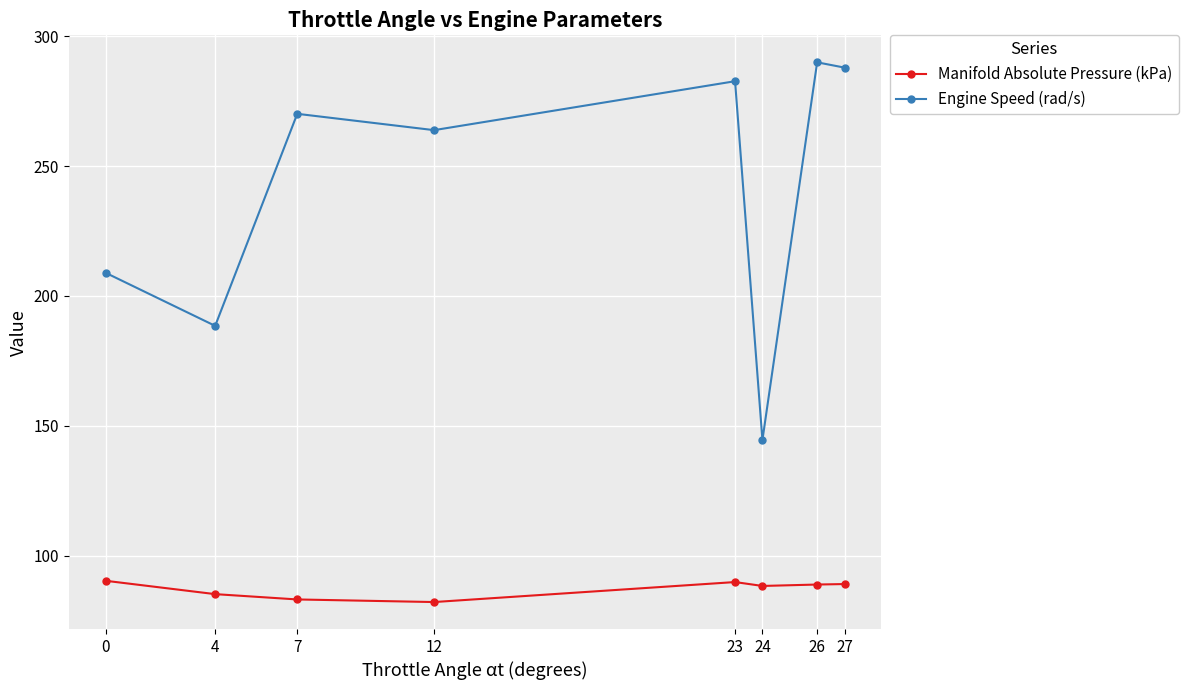

How many lines are shown in the chart?

2